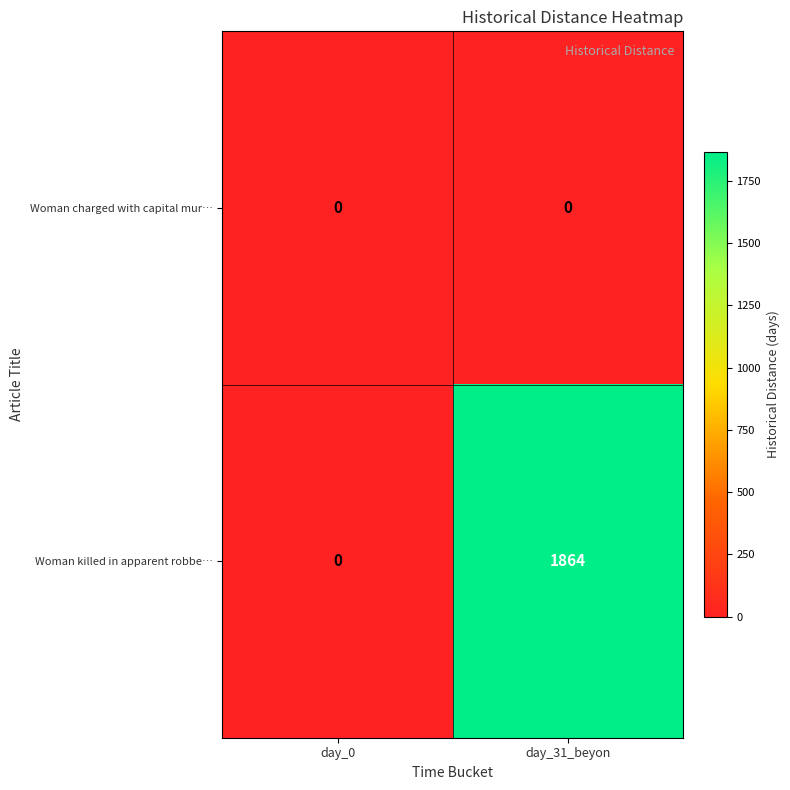

Which category has the highest value in the Woman killed in apparent robbe… series?

day_31_beyon